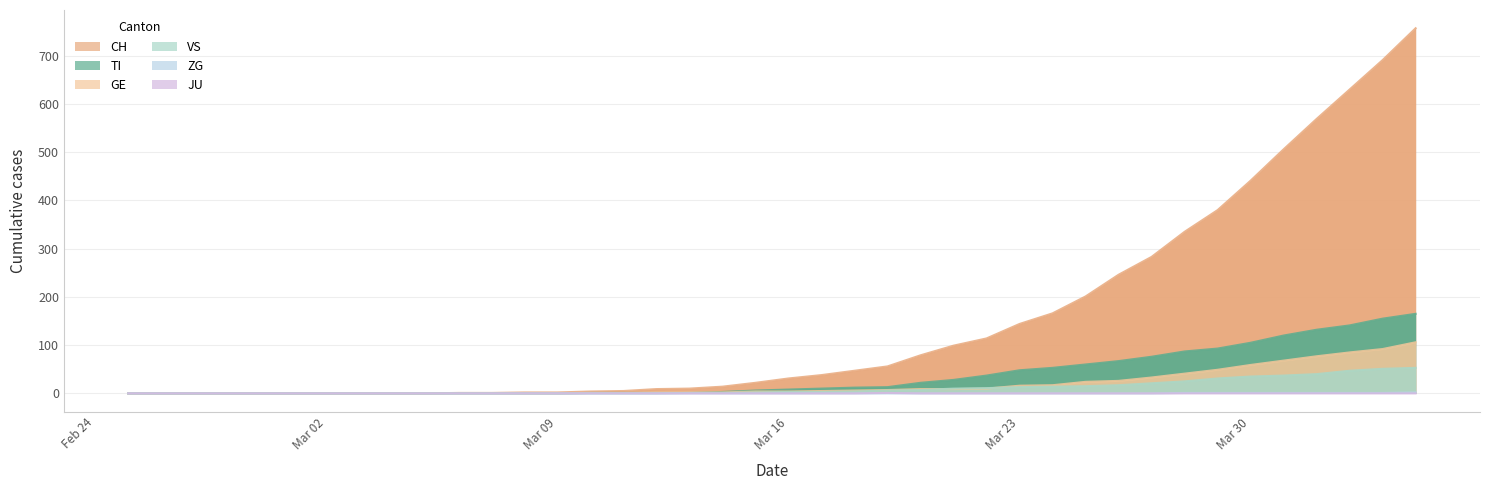

True or false: CH has more than 2 points higher than both neighbors.

False